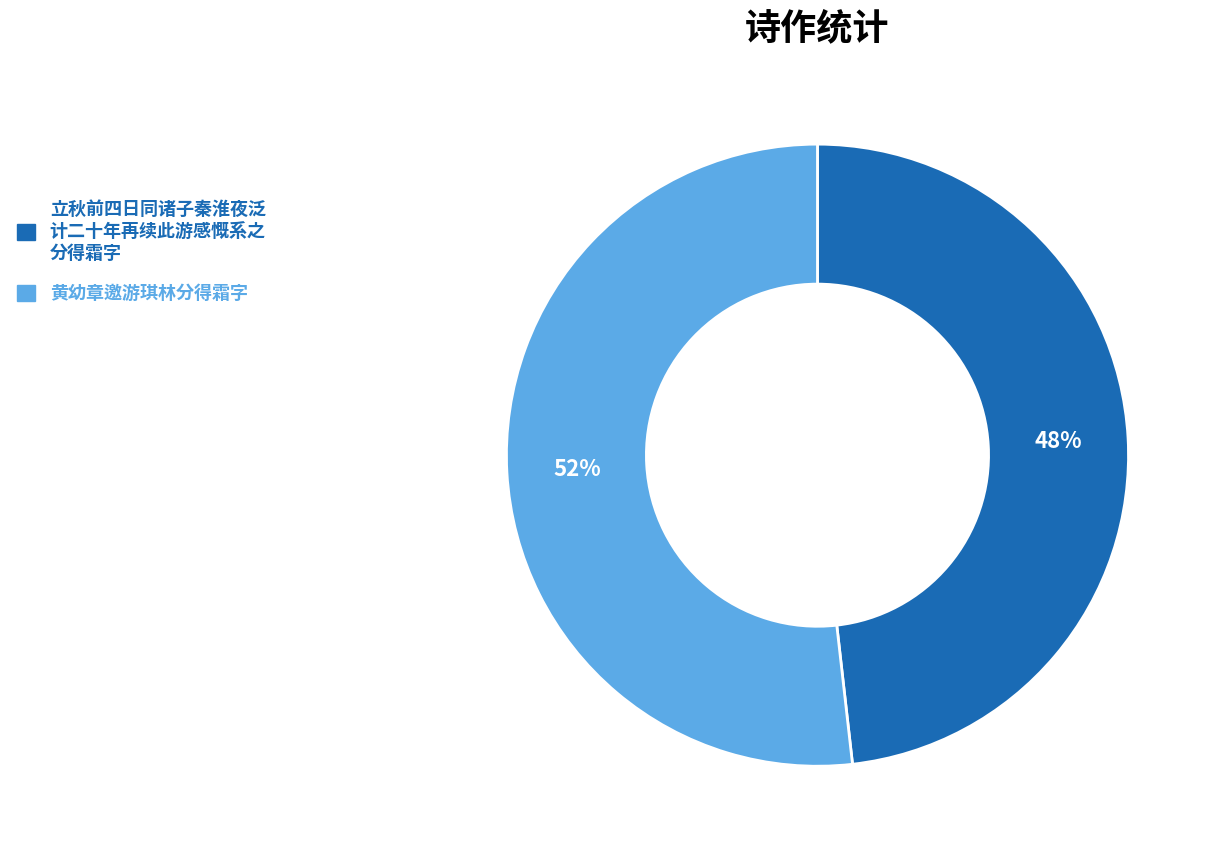

Is there a majority slice in this chart?

Yes